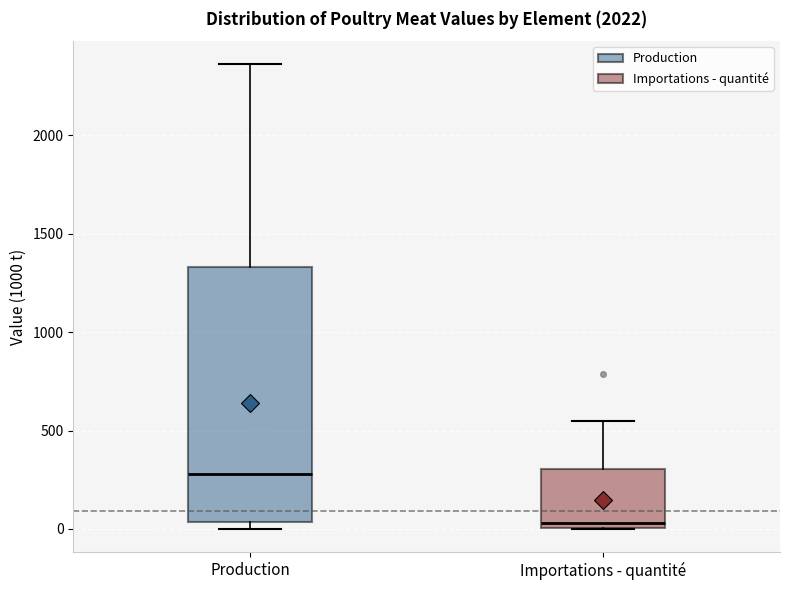

Reading left to right, transcribe this box plot: for each box, give where its median line is, the range the box spans, and where its two whiskers end, as read against the y-axis. The values are not printed on the chart, so give them approximately, as read against the axis.

Production: median 300, box 50 to 1350, whiskers 0 to 2350
Importations - quantité: median 50, box 0 to 300, whiskers 0 to 550